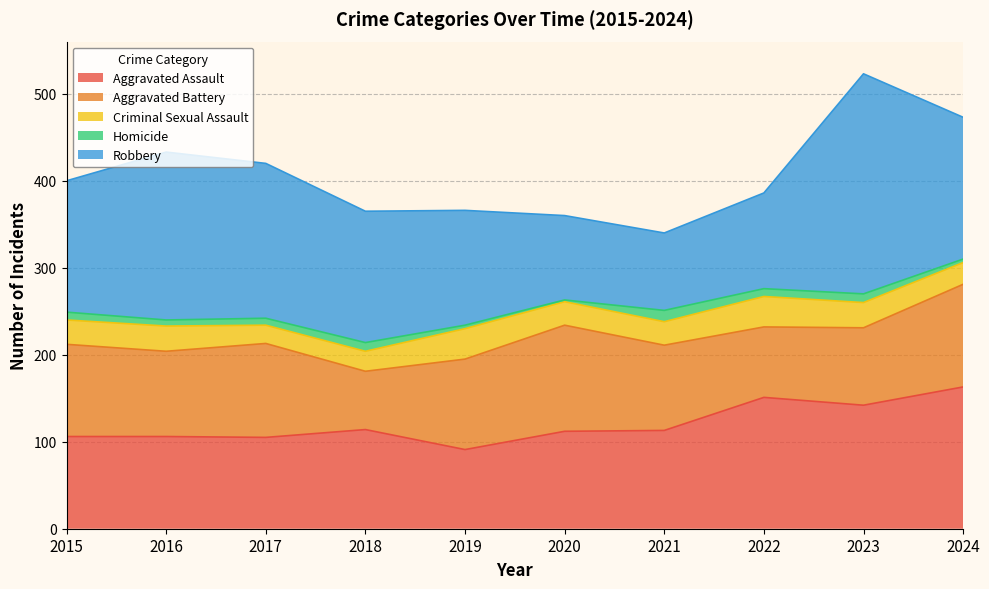

At how many categories does at least one series exceed 35?

10